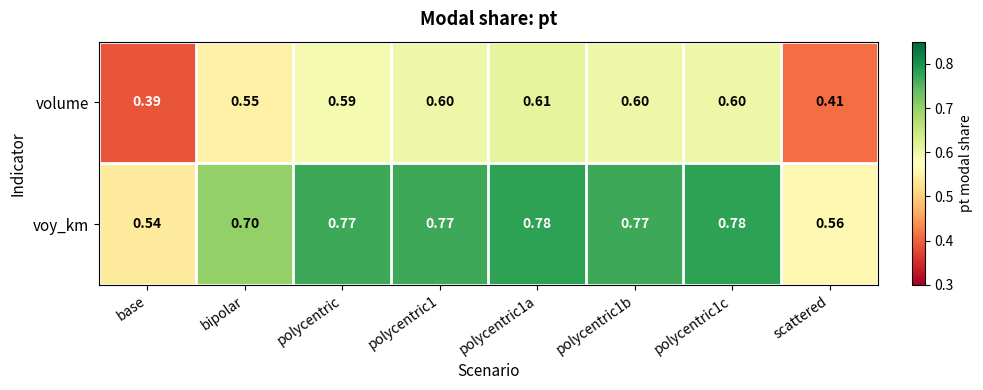

Which category has the lowest value in the volume series?

base